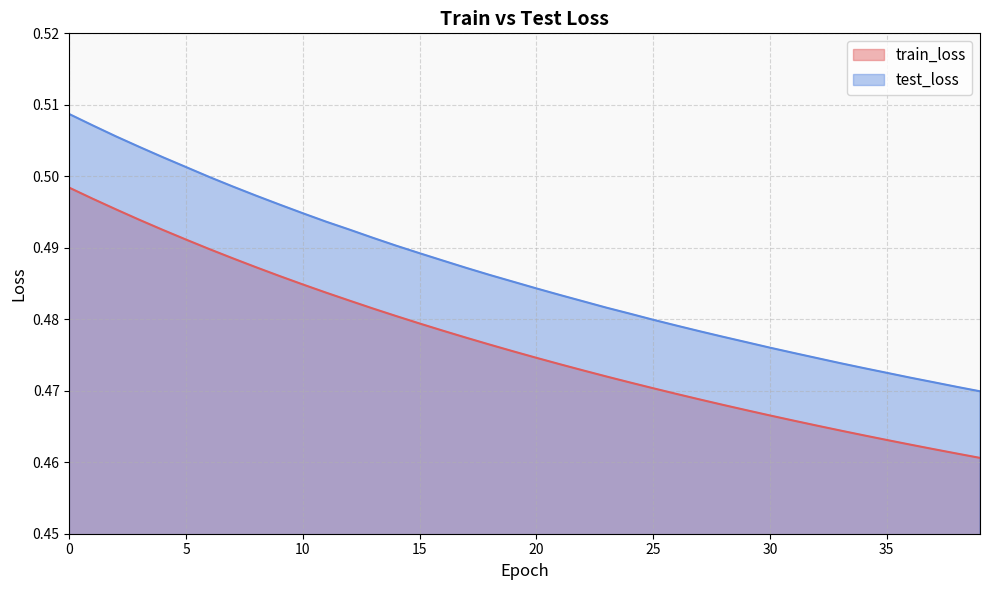

True or false: test_loss has more than 2 points higher than both neighbors.

False